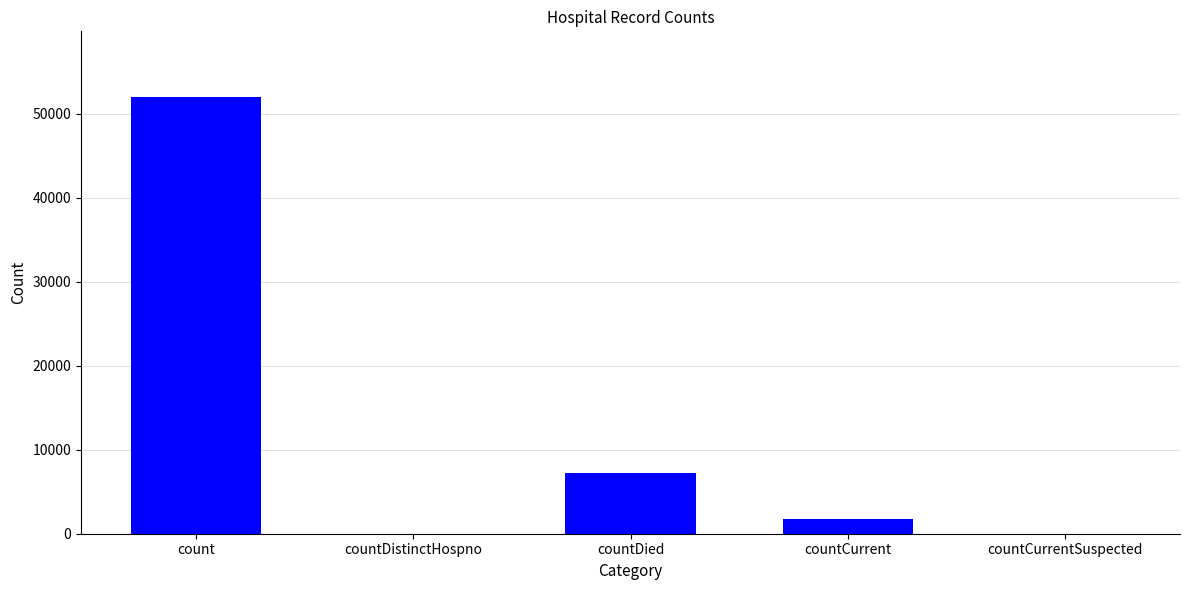

What is the average value?

12197